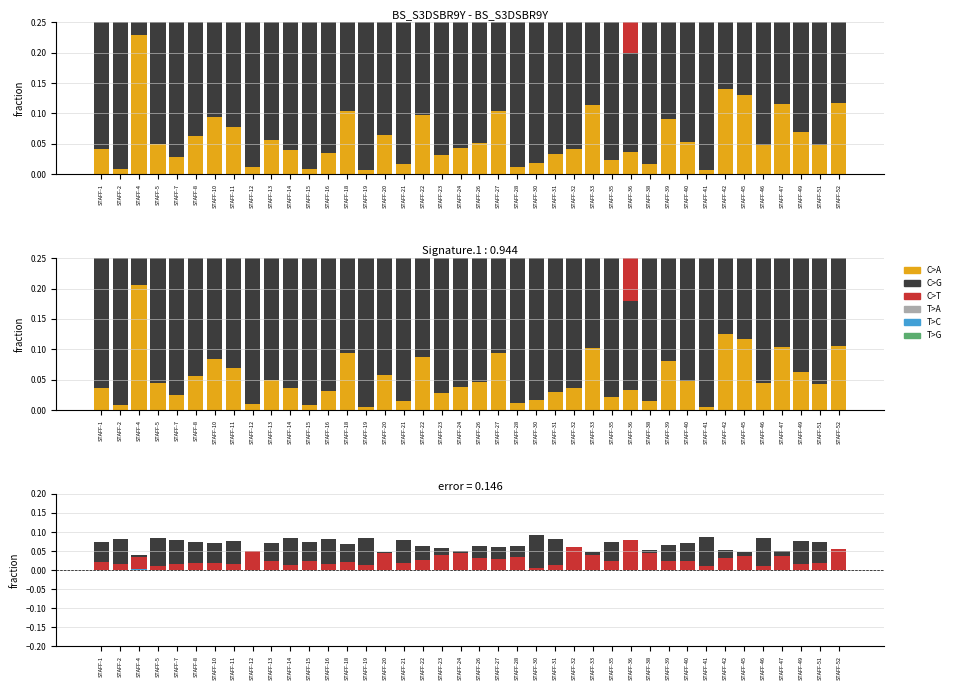

What are all the series names shown in the legend?

C>A, C>G, C>T, T>A, T>C, T>G